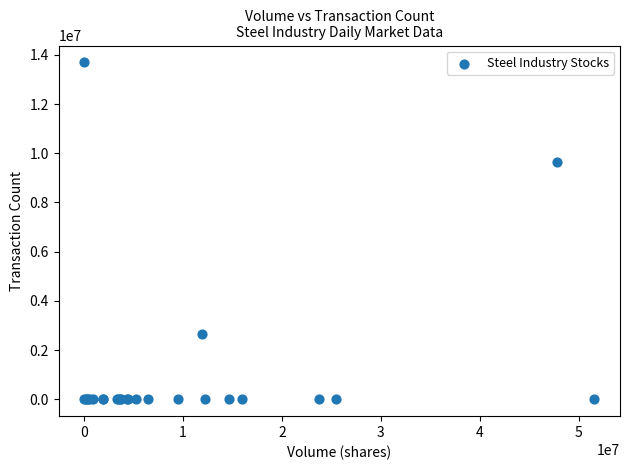

What Y value in the scatter plot is closest to 6847026?

9654917